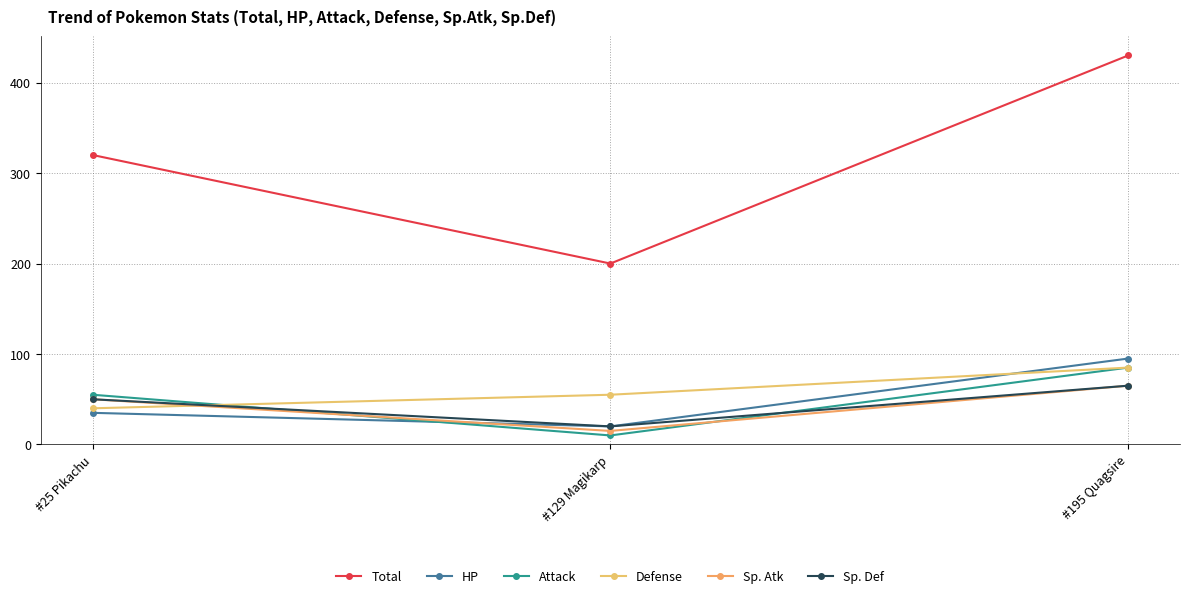

What is the highest value of the Defense series?

85